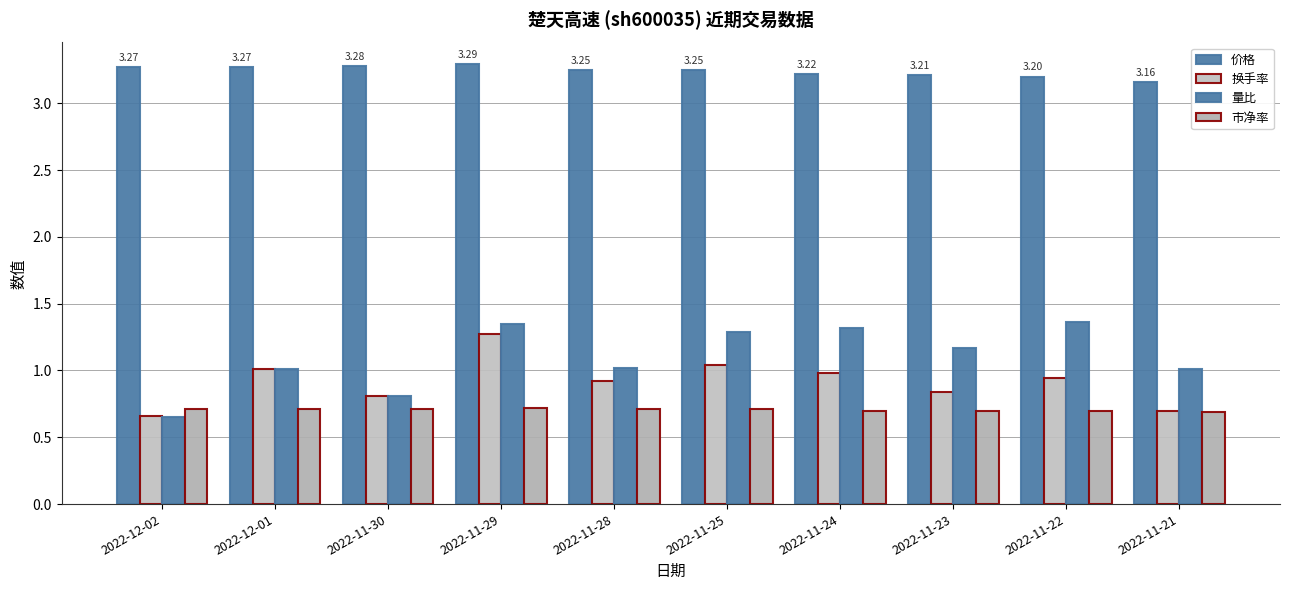

Which series has the widest spread of values?

量比